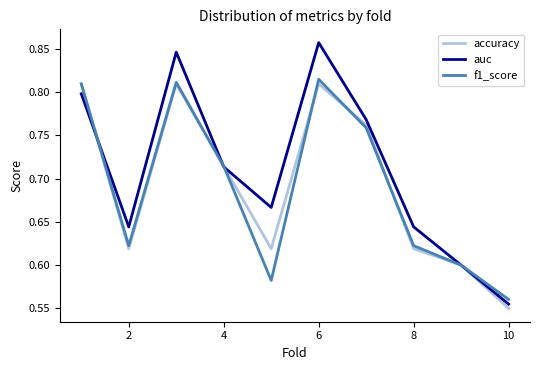

How many accuracy values are between 0 and 1?

10